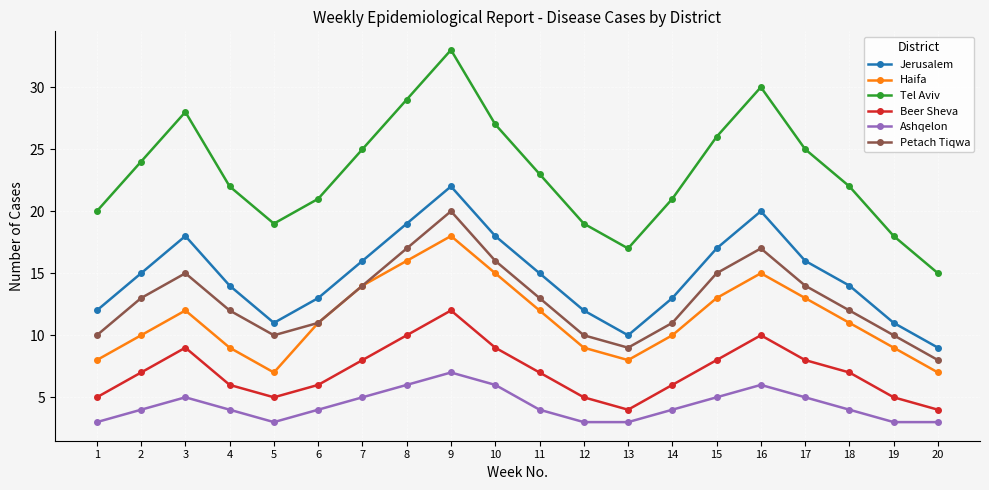

Which series has the widest spread of values?

Tel Aviv